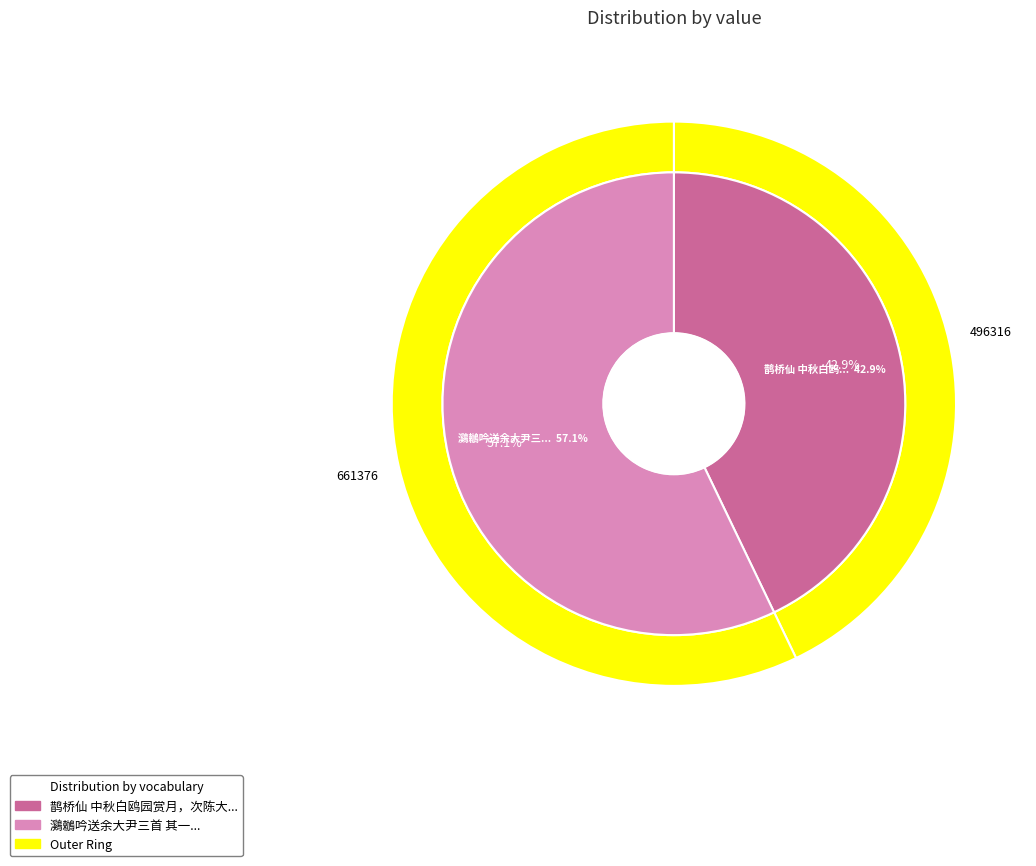

To the nearest percent, what portion does 鹊桥仙 中秋白鸥园赏月，次陈大尹三首 其一 represent?

43%